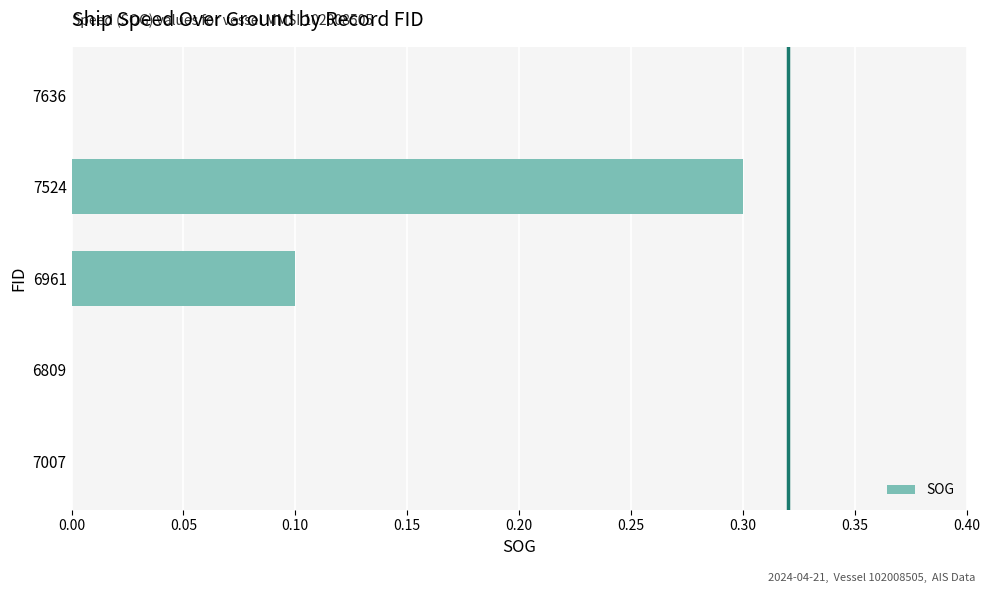

What is the average value?

0.1